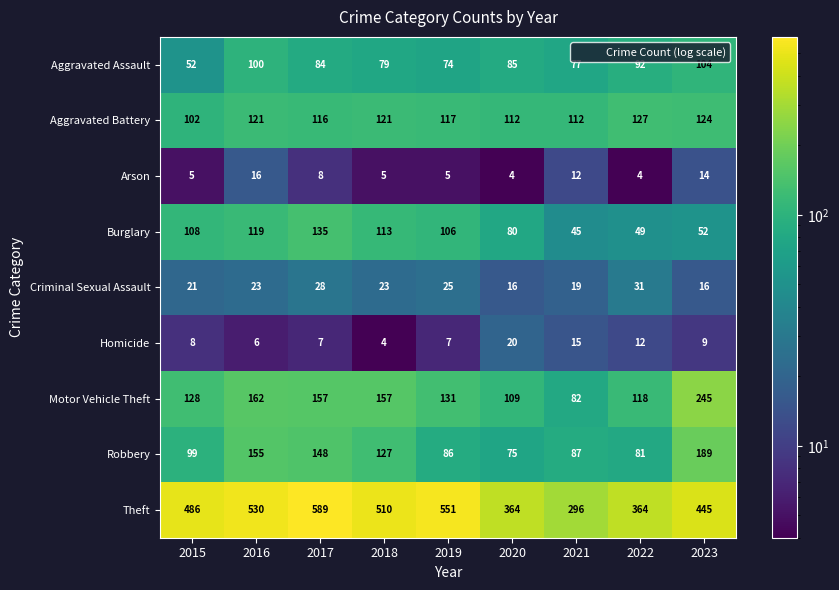

At how many categories does at least one series exceed 401?

6